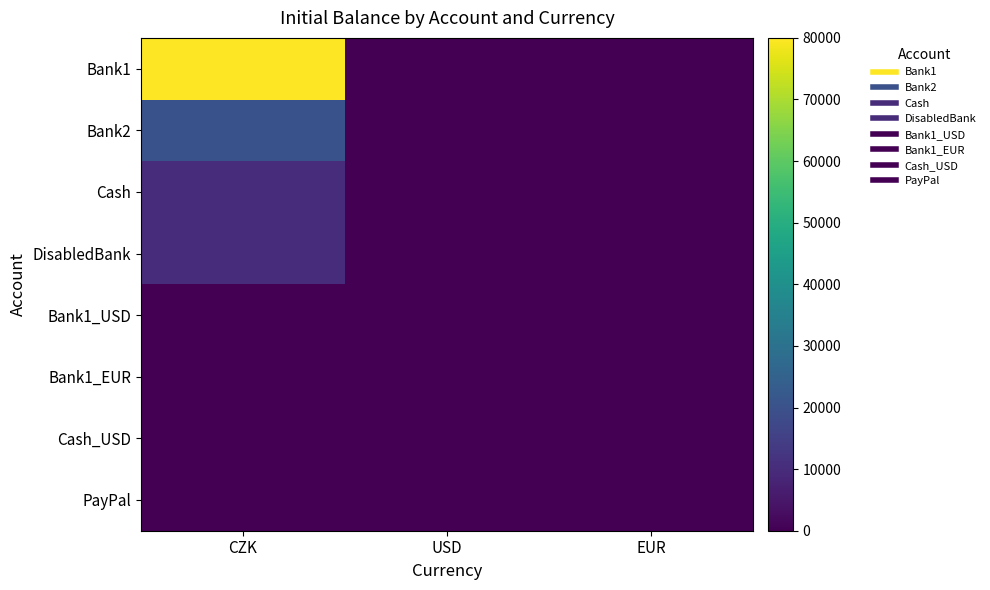

At which category is the sum across all series the highest?

CZK